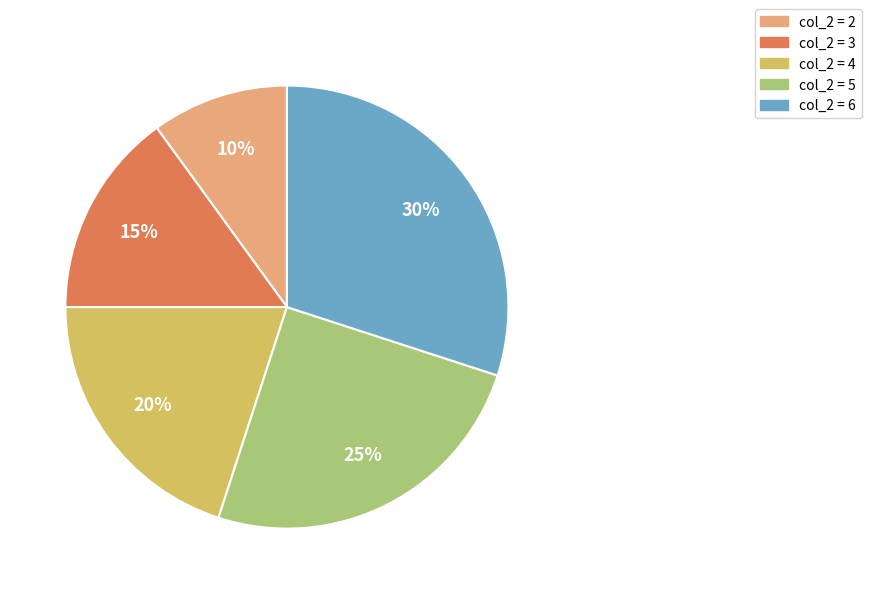

To the nearest percent, what portion does col_2 = 6 represent?

30%